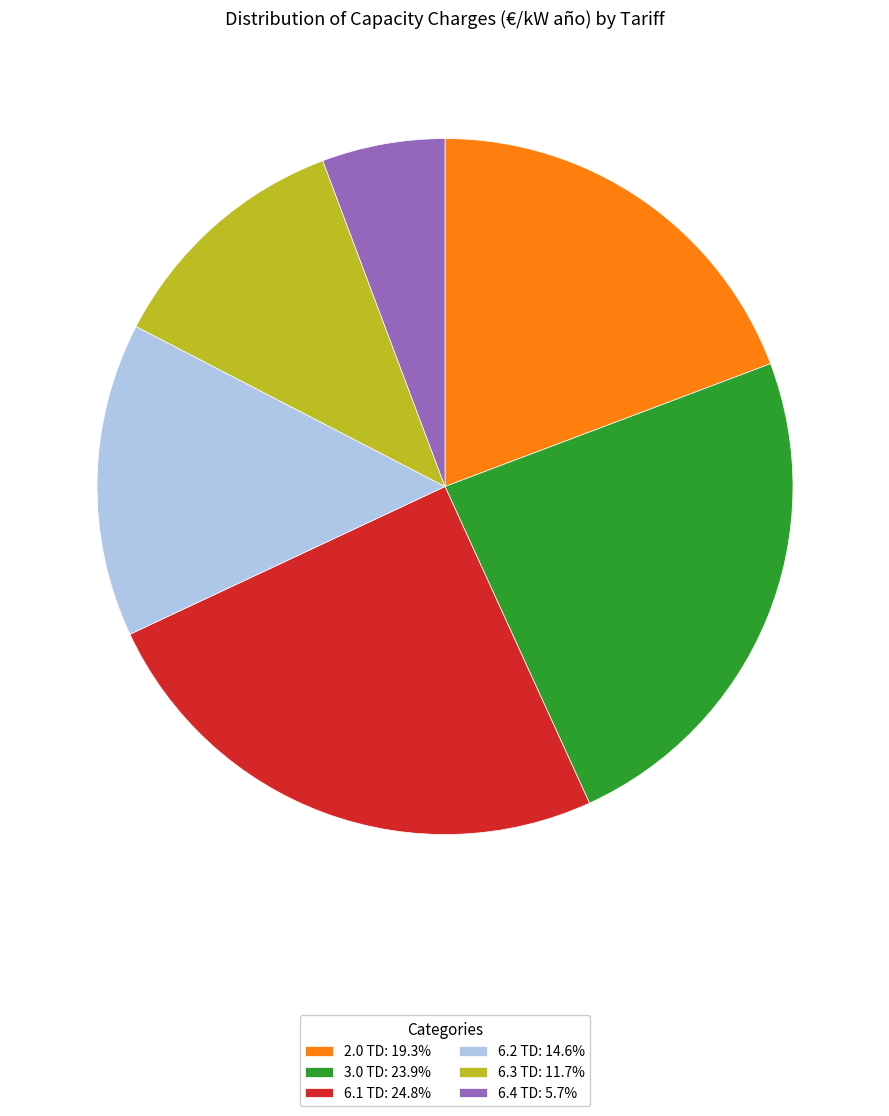

Combined, do 3.0 TD: 23.9% and 6.4 TD: 5.7% account for over 50%?

No